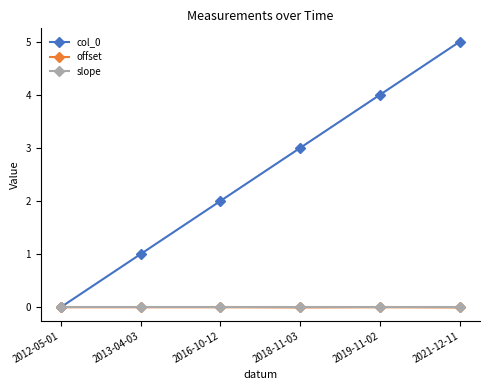

The value of offset at 2012-05-01 is -0.0. True or false?

True